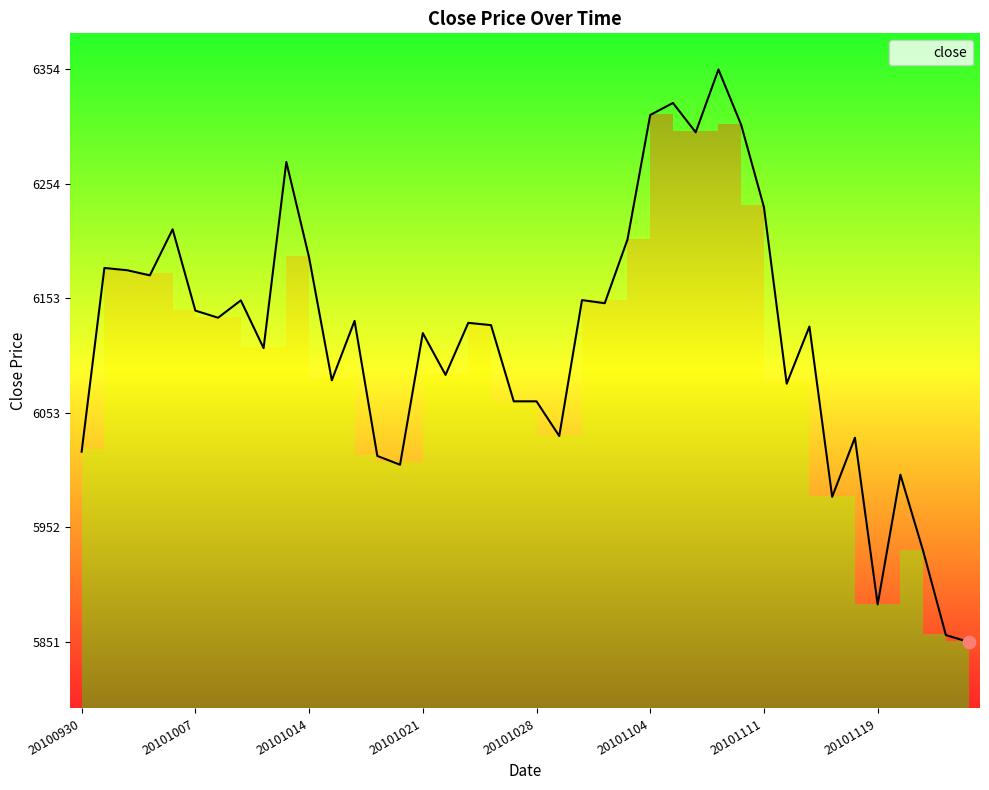

What is the change in value from 20101018 to 20101116?

-154.8